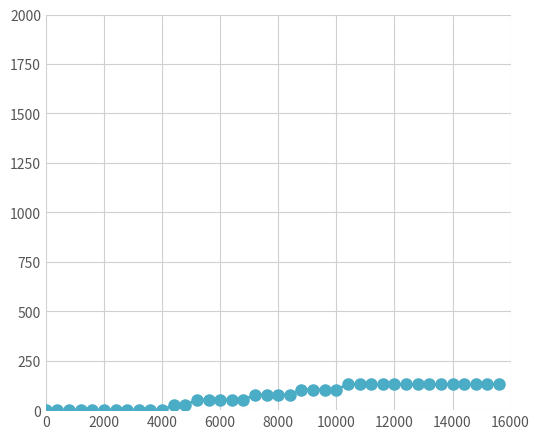

What is the greatest value displayed?

130